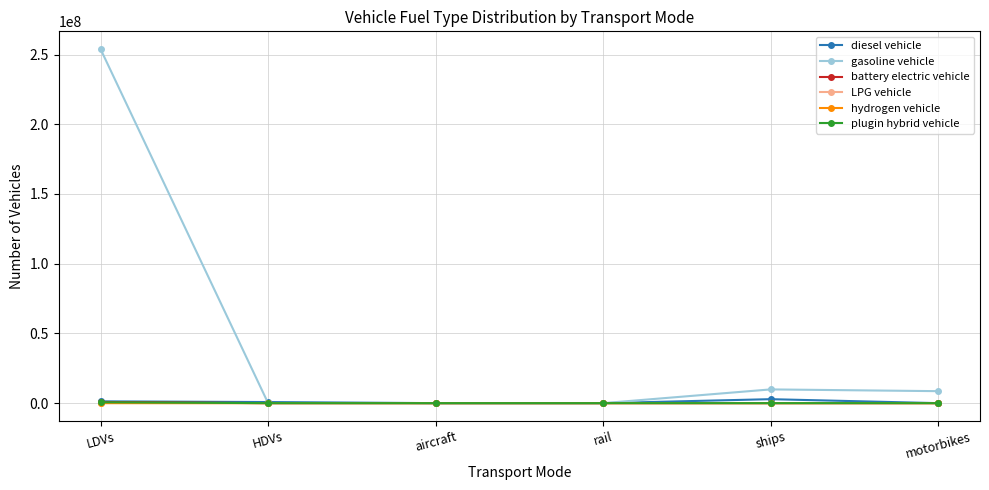

Which series has the largest total across all categories?

gasoline vehicle